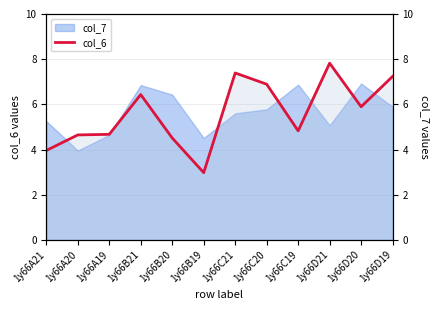

What is the label of the 2nd point from the right?

1y66D20